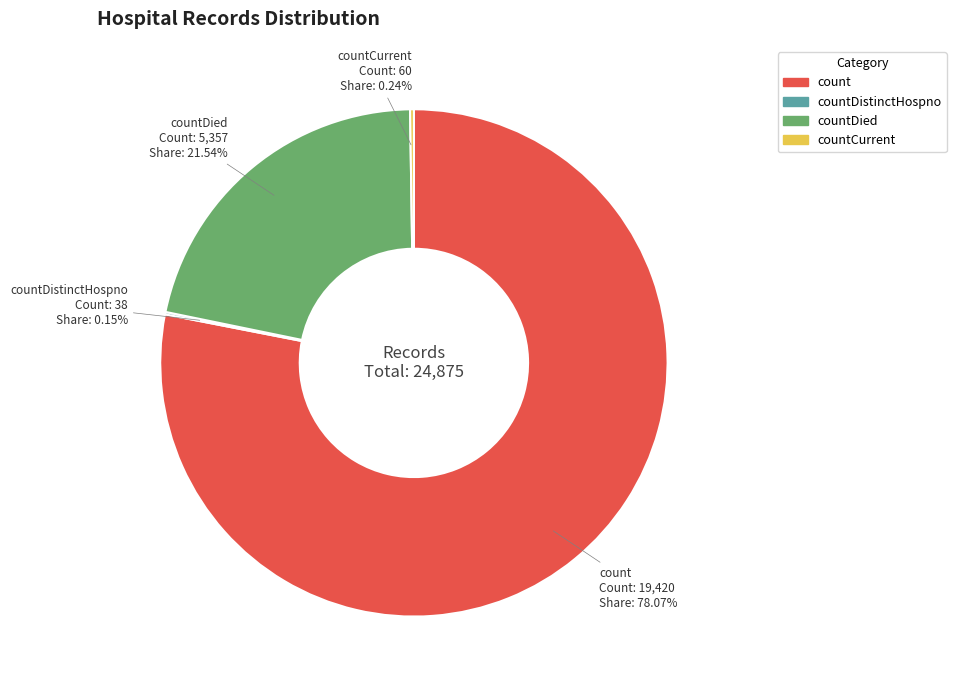

Does any single category account for the majority?

Yes